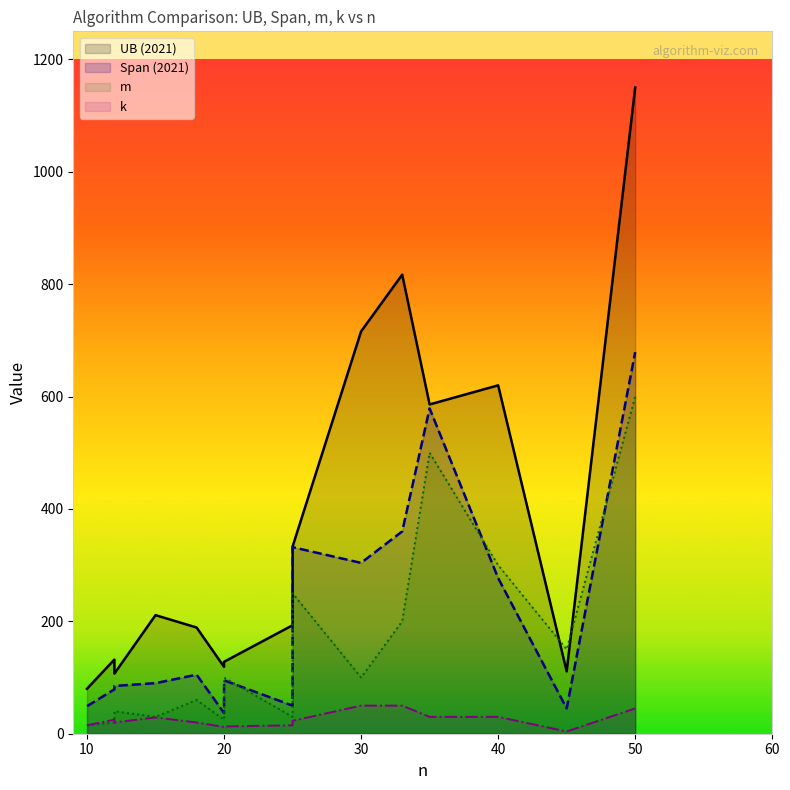

Reading left to right, transcribe all the data shown in this chart.

UB (2021): 80	132	107	211	189	119	128	193	253	333	716	817	586	620	111	1150
Span (2021): 49	79	85	90	105	37	95	50	168	332	304	360	579	277	45	679
m: 15	20	40	30	60	25	100	30	150	250	100	200	500	300	150	600
k: 15	25	20	29	20	12	13	15	20	23	50	50	30	30	4	45